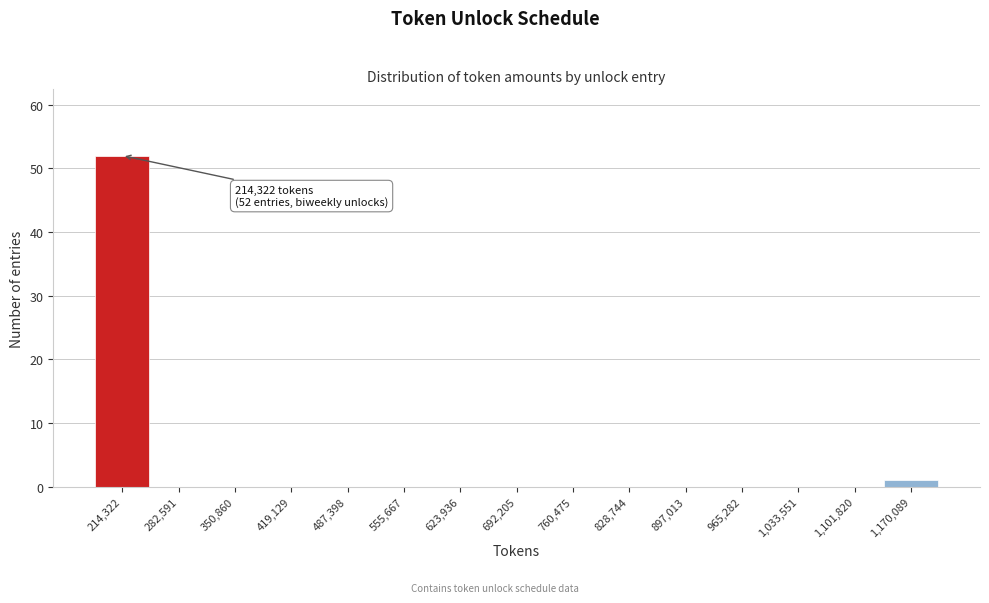

Reading left to right, extract all data points from this chart.

214,322=52	282,591=0	350,860=0	419,129=0	487,398=0	555,667=0	623,936=0	692,205=0	760,475=0	828,744=0	897,013=0	965,282=0	1,033,551=0	1,101,820=0	1,170,089=1